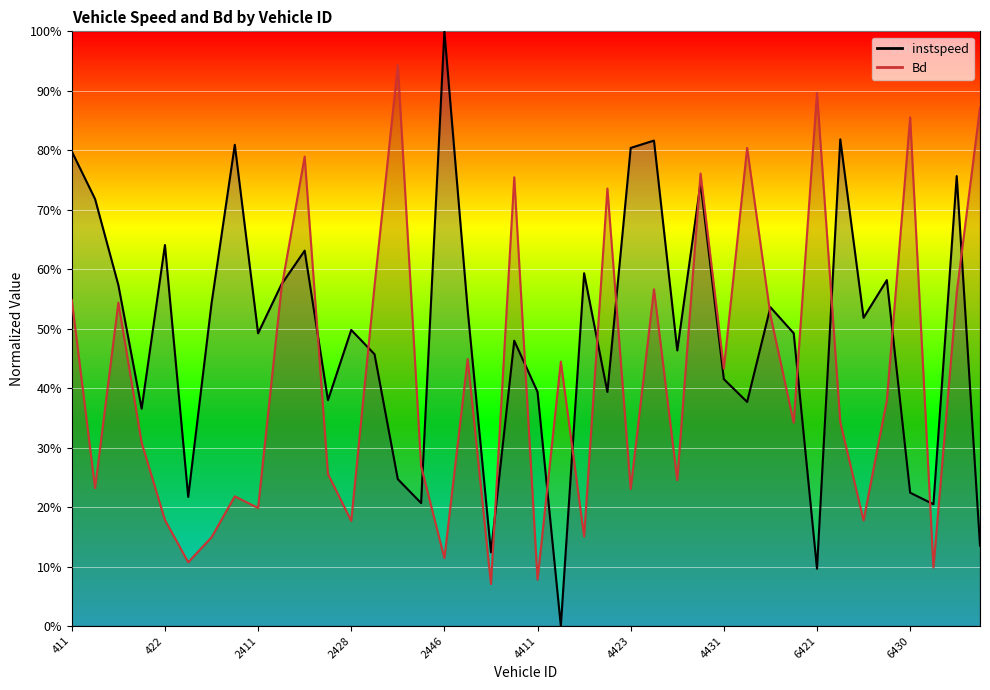

Count the number of categories in the chart.

40